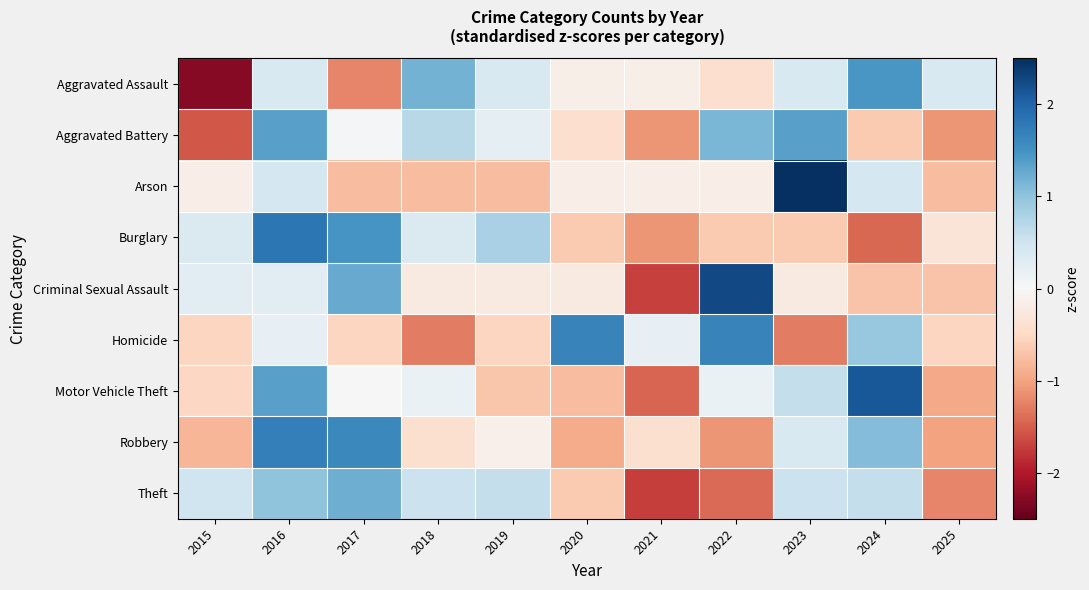

Which has a higher value, 2018 or 2015?

2018